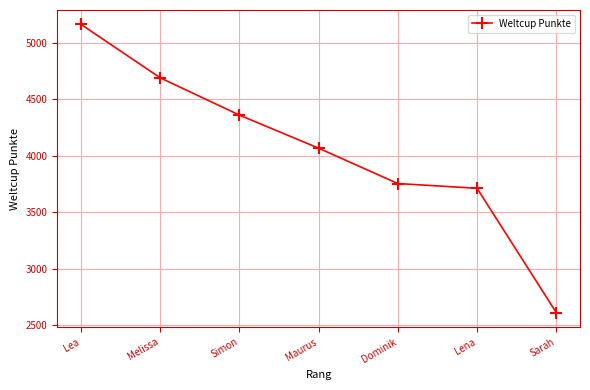

How many data points are less than 4067?

3